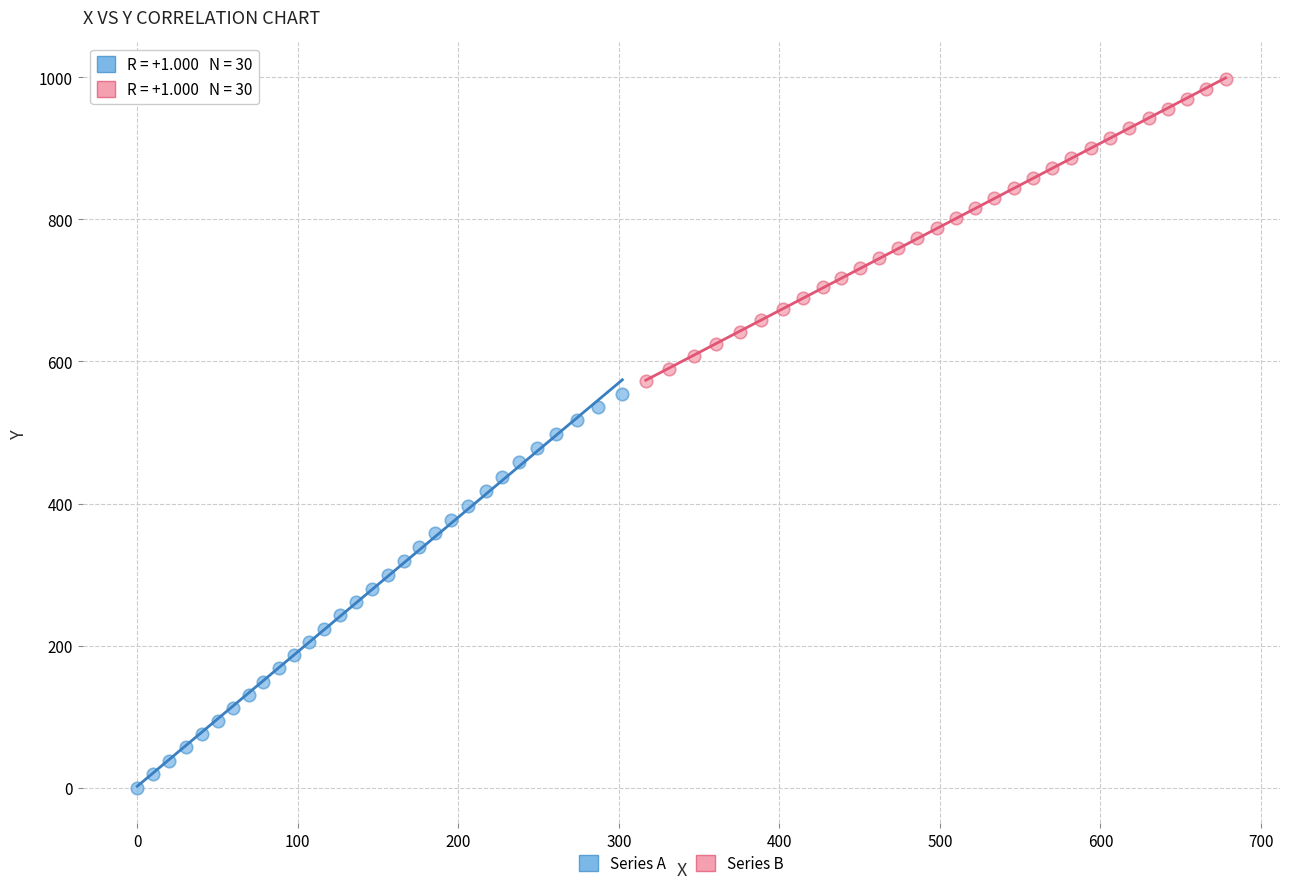

Which series has the widest spread of Y values?

Series A